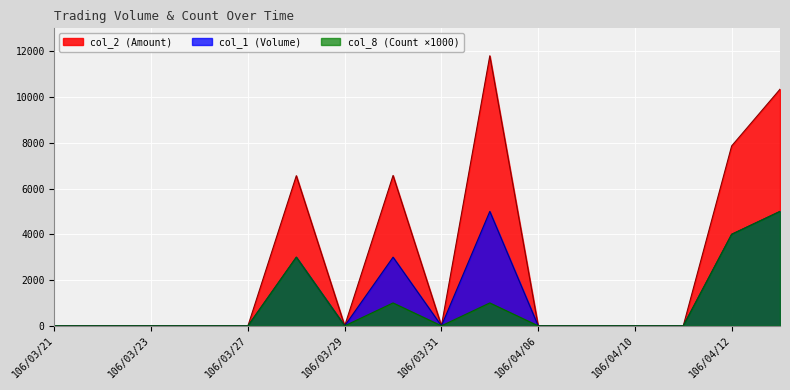

What is the difference between the second highest and second lowest values in the col_1 (Volume) series?

5000